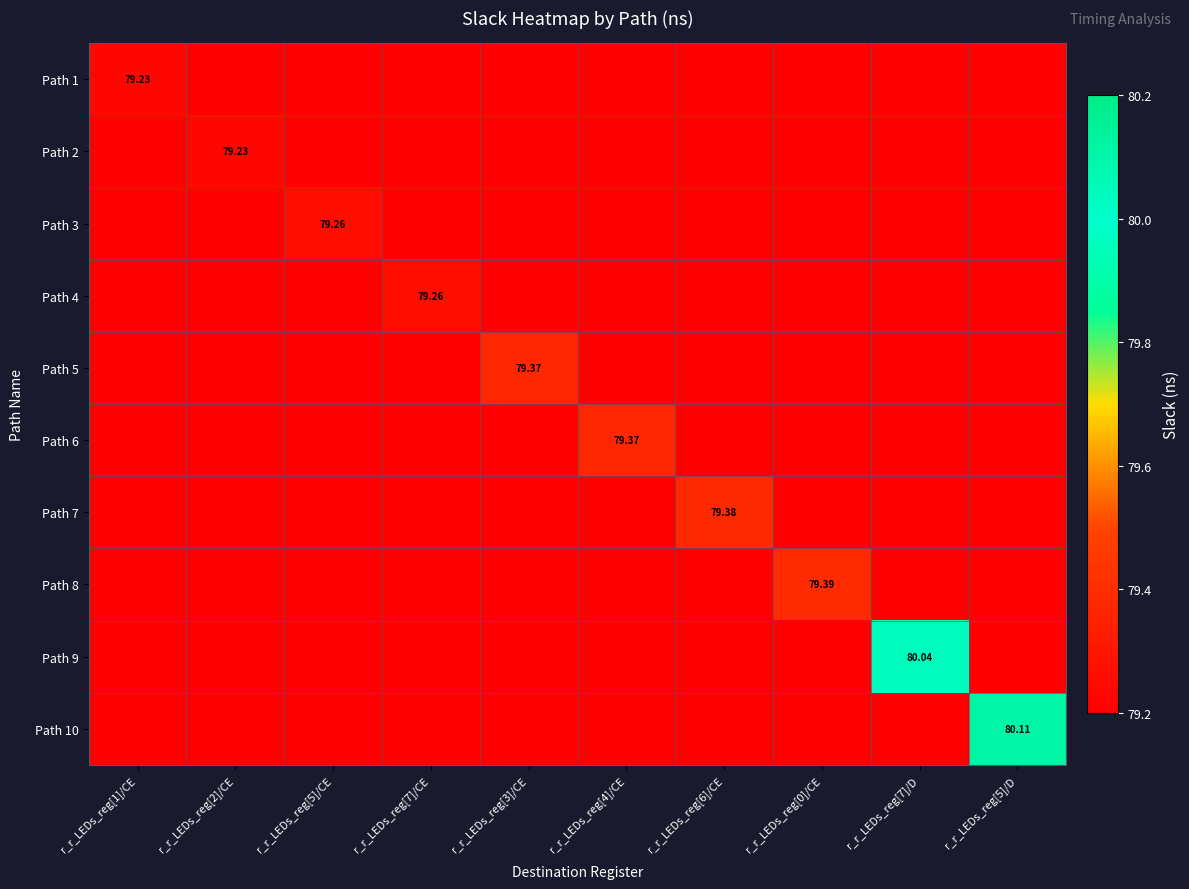

What is the average value of the Path 1 series?

79.2